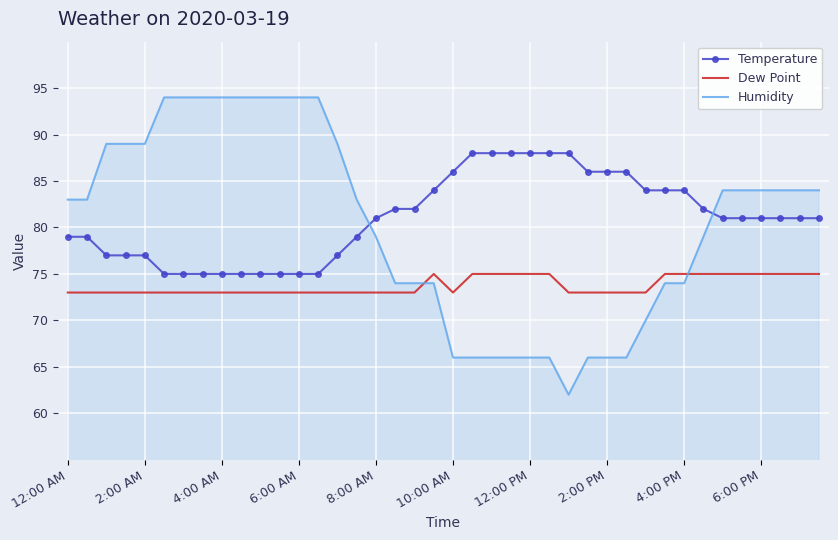

What is the maximum value shown in the chart?

94